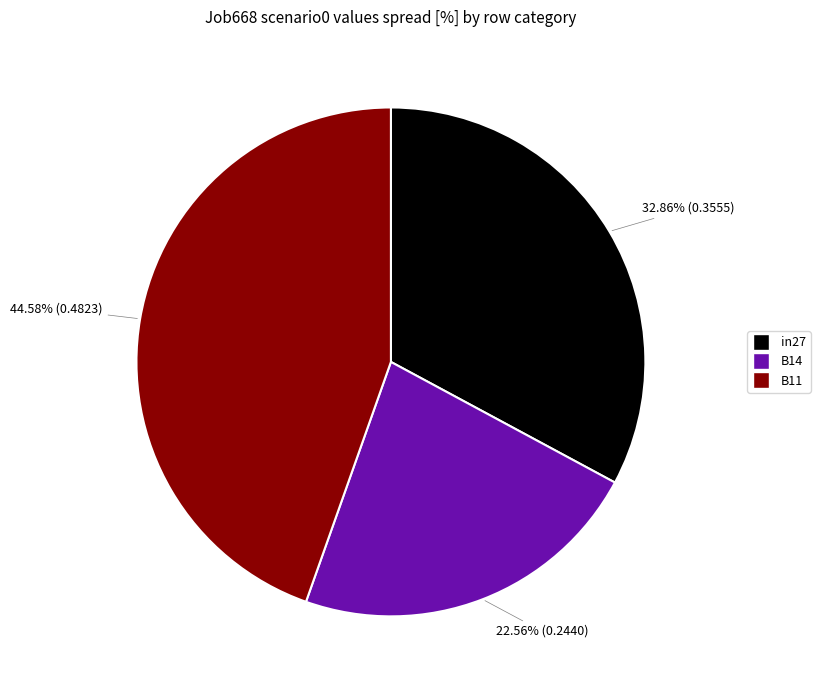

Combined, what portion of the pie is in27 and B11?

77.4%